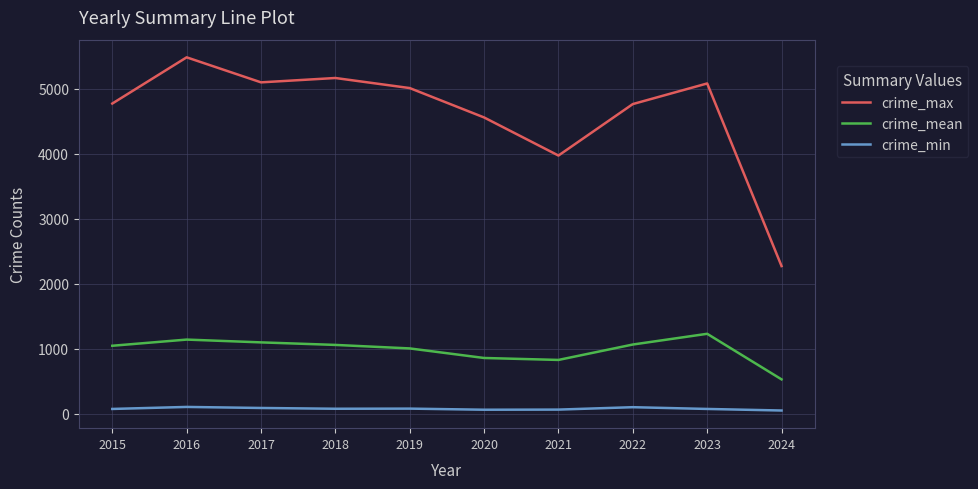

True or false: crime_mean and crime_min intersect in this chart.

False